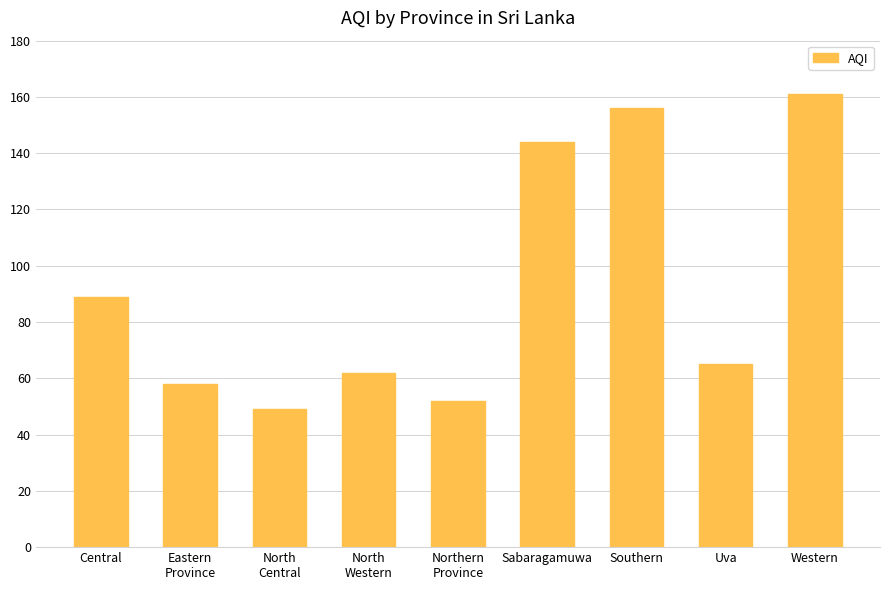

What is the difference between the maximum and minimum values?

112